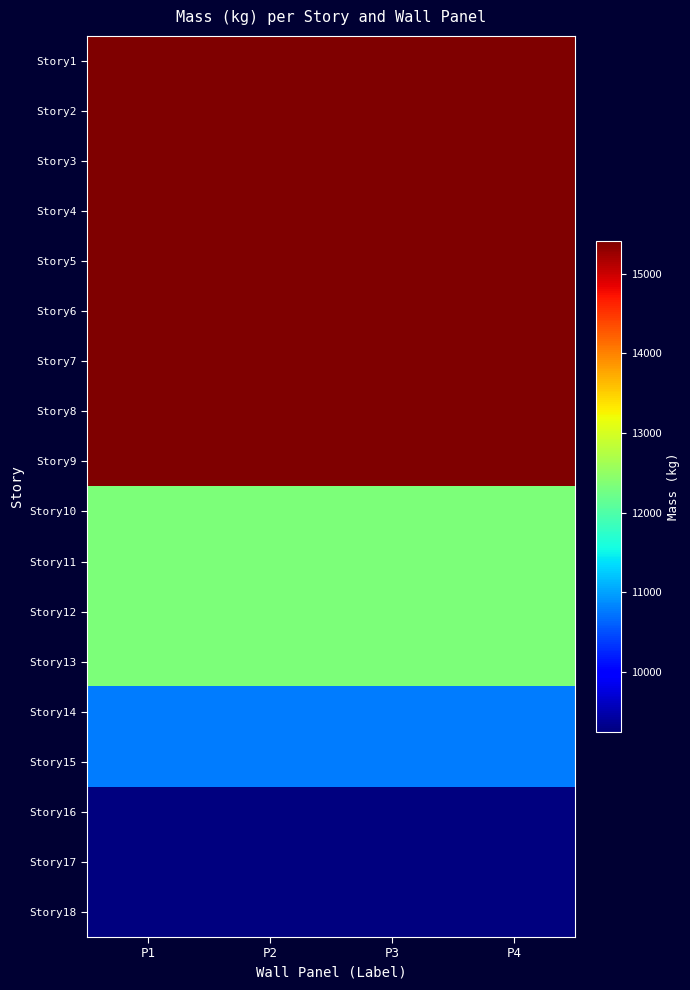

Reading left to right, transcribe all the data shown in this chart.

Story1: P1=15412.8	P2=15412.8	P3=15412.8	P4=15412.8
Story2: P1=15412.8	P2=15412.8	P3=15412.8	P4=15412.8
Story3: P1=15412.8	P2=15412.8	P3=15412.8	P4=15412.8
Story4: P1=15412.8	P2=15412.8	P3=15412.8	P4=15412.8
Story5: P1=15412.8	P2=15412.8	P3=15412.8	P4=15412.8
Story6: P1=15412.8	P2=15412.8	P3=15412.8	P4=15412.8
Story7: P1=15412.8	P2=15412.8	P3=15412.8	P4=15412.8
Story8: P1=15412.8	P2=15412.8	P3=15412.8	P4=15412.8
Story9: P1=15412.8	P2=15412.8	P3=15412.8	P4=15412.8
Story10: P1=12330.3	P2=12330.3	P3=12330.3	P4=12330.3
Story11: P1=12330.3	P2=12330.3	P3=12330.3	P4=12330.3
Story12: P1=12330.3	P2=12330.3	P3=12330.3	P4=12330.3
Story13: P1=12330.3	P2=12330.3	P3=12330.3	P4=12330.3
Story14: P1=10789.0	P2=10789.0	P3=10789.0	P4=10789.0
Story15: P1=10789.0	P2=10789.0	P3=10789.0	P4=10789.0
Story16: P1=9247.7	P2=9247.7	P3=9247.7	P4=9247.7
Story17: P1=9247.7	P2=9247.7	P3=9247.7	P4=9247.7
Story18: P1=9247.7	P2=9247.7	P3=9247.7	P4=9247.7